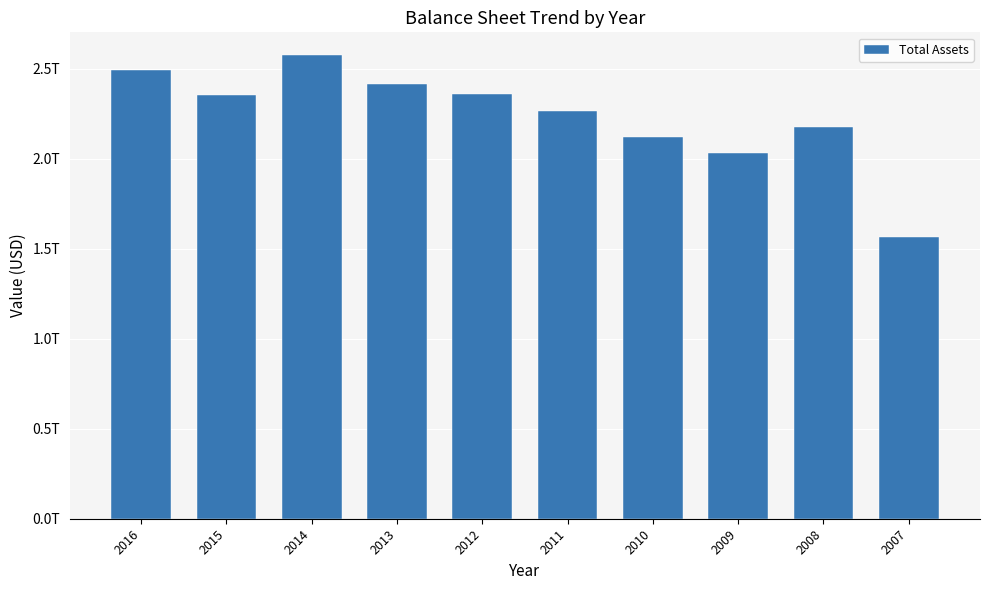

Are the bars horizontal?

No